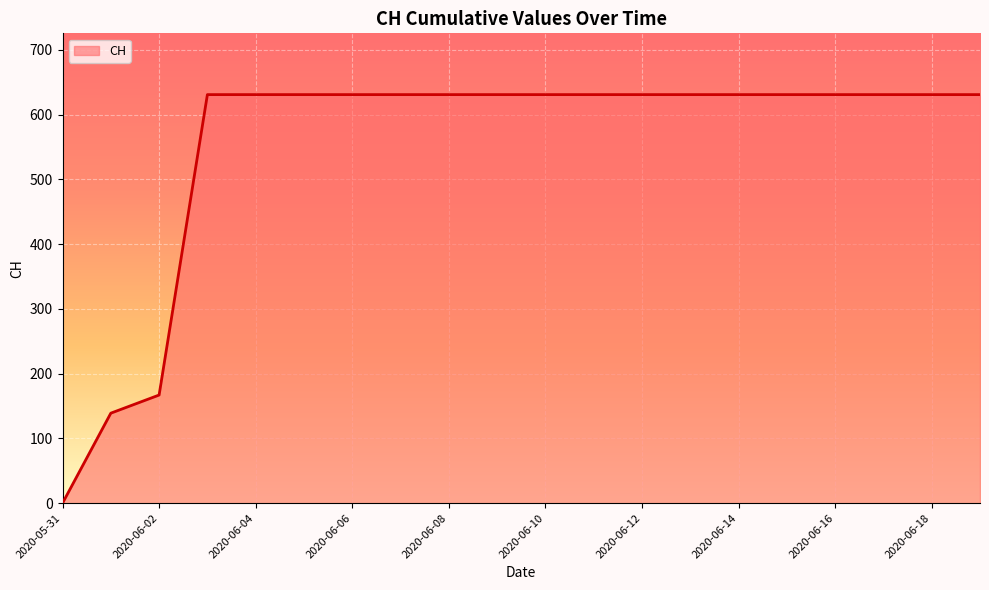

What is the greatest value displayed?

631